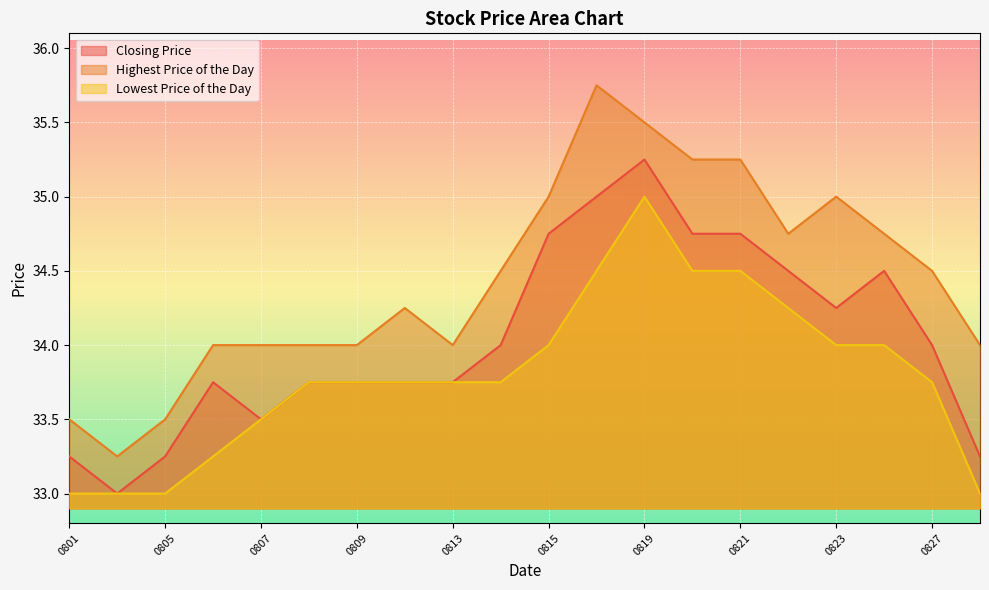

Which series has the largest total across all categories?

Highest Price of the Day